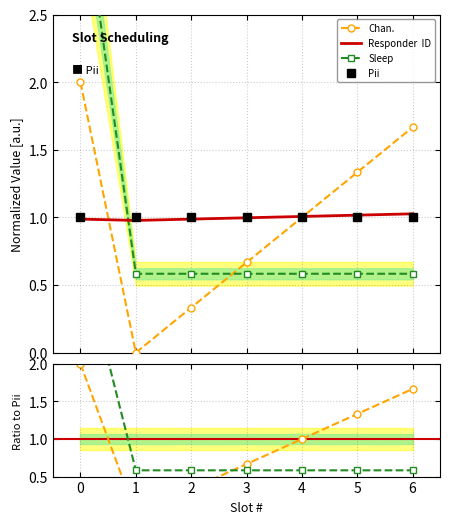

In Chan., how many points are lower than both neighbors (excluding endpoints)?

1